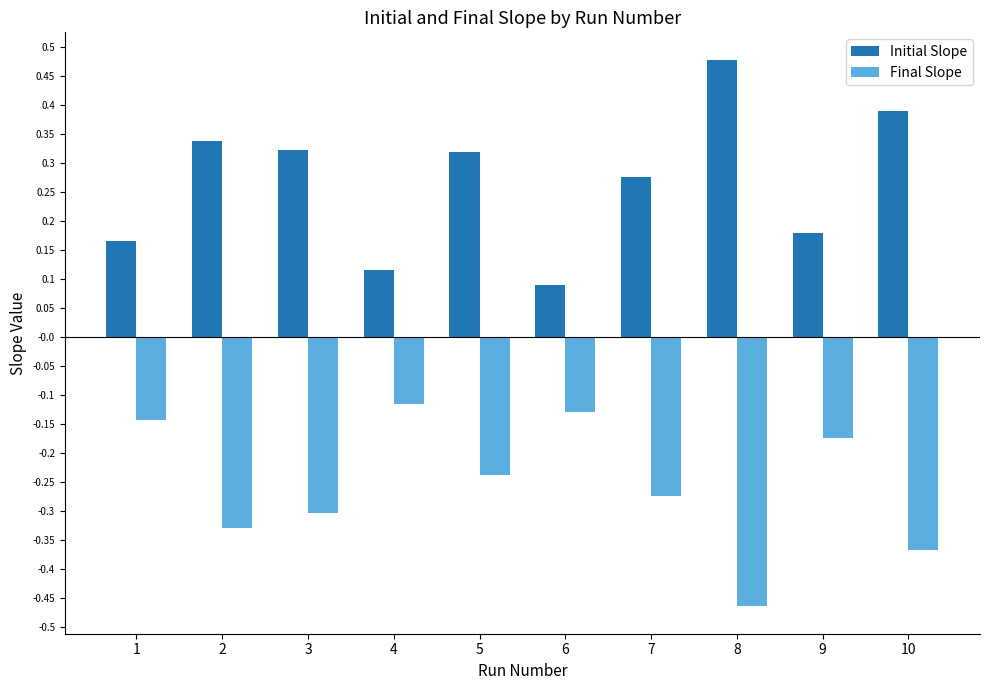

At which category does the chart reach its minimum across all series?

8